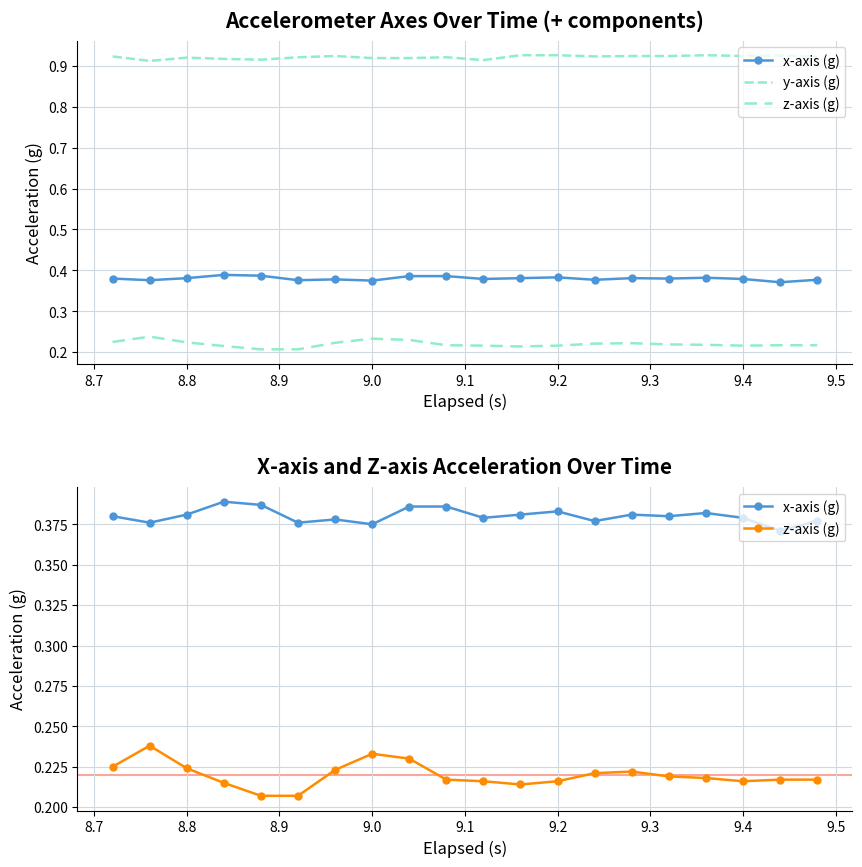

Rank the series by their maximum value, from highest to lowest.

y-axis (g), x-axis (g), z-axis (g)